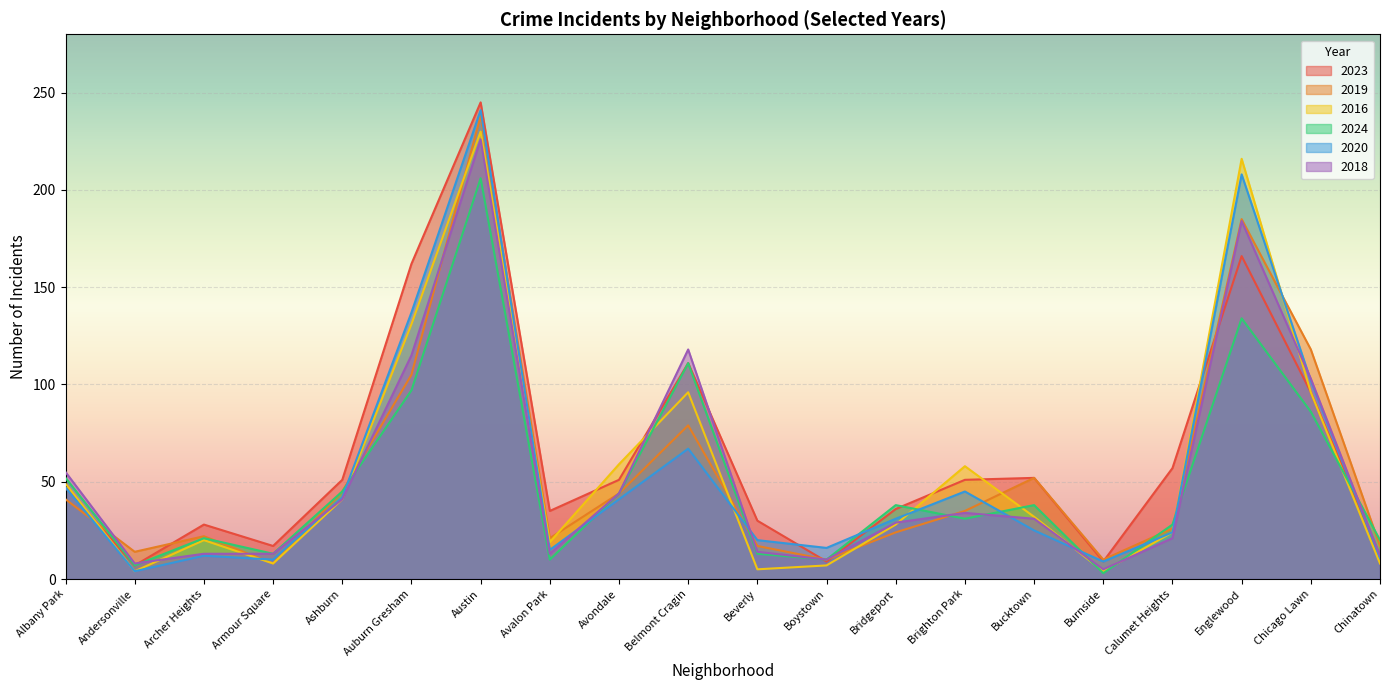

Reading left to right, list all the values displayed in this chart.

2023: Albany Park=47	Andersonville=7	Archer Heights=28	Armour Square=17	Ashburn=51	Auburn Gresham=162	Austin=245	Avalon Park=35	Avondale=51	Belmont Cragin=111	Beverly=30	Boystown=9	Bridgeport=36	Brighton Park=51	Bucktown=52	Burnside=9	Calumet Heights=57	Englewood=166	Chicago Lawn=96	Chinatown=12
2019: Albany Park=41	Andersonville=14	Archer Heights=22	Armour Square=8	Ashburn=45	Auburn Gresham=105	Austin=238	Avalon Park=21	Avondale=44	Belmont Cragin=79	Beverly=17	Boystown=10	Bridgeport=24	Brighton Park=35	Bucktown=52	Burnside=10	Calumet Heights=26	Englewood=185	Chicago Lawn=118	Chinatown=17
2016: Albany Park=49	Andersonville=4	Archer Heights=20	Armour Square=8	Ashburn=41	Auburn Gresham=131	Austin=230	Avalon Park=19	Avondale=59	Belmont Cragin=96	Beverly=5	Boystown=7	Bridgeport=28	Brighton Park=58	Bucktown=32	Burnside=4	Calumet Heights=24	Englewood=216	Chicago Lawn=96	Chinatown=8
2024: Albany Park=52	Andersonville=7	Archer Heights=21	Armour Square=13	Ashburn=45	Auburn Gresham=97	Austin=206	Avalon Park=10	Avondale=44	Belmont Cragin=111	Beverly=13	Boystown=10	Bridgeport=38	Brighton Park=31	Bucktown=38	Burnside=3	Calumet Heights=28	Englewood=134	Chicago Lawn=86	Chinatown=20
2020: Albany Park=47	Andersonville=4	Archer Heights=12	Armour Square=10	Ashburn=42	Auburn Gresham=137	Austin=241	Avalon Park=15	Avondale=41	Belmont Cragin=67	Beverly=20	Boystown=16	Bridgeport=31	Brighton Park=45	Bucktown=25	Burnside=9	Calumet Heights=24	Englewood=208	Chicago Lawn=102	Chinatown=11
2018: Albany Park=55	Andersonville=8	Archer Heights=13	Armour Square=13	Ashburn=41	Auburn Gresham=115	Austin=226	Avalon Park=13	Avondale=44	Belmont Cragin=118	Beverly=14	Boystown=10	Bridgeport=29	Brighton Park=34	Bucktown=31	Burnside=5	Calumet Heights=21	Englewood=184	Chicago Lawn=103	Chinatown=12